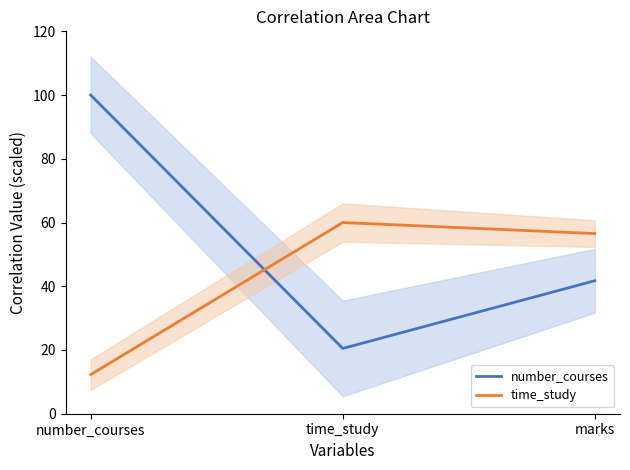

What is the highest value of the number_courses series?

100.0